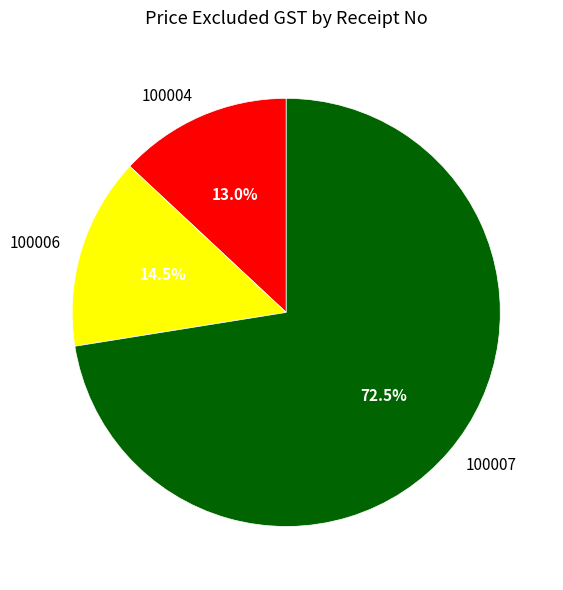

What is the majority slice?

100007